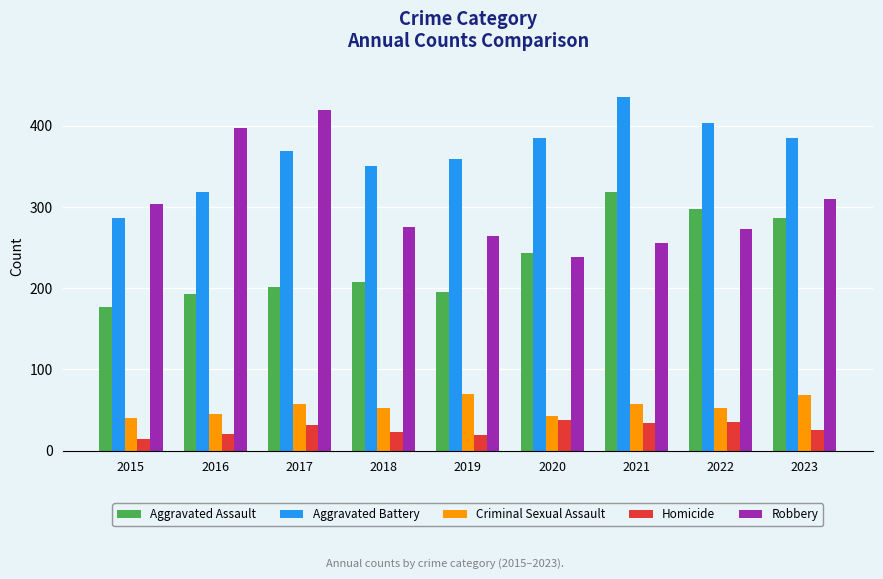

What is the total value across all series at 2020?

949